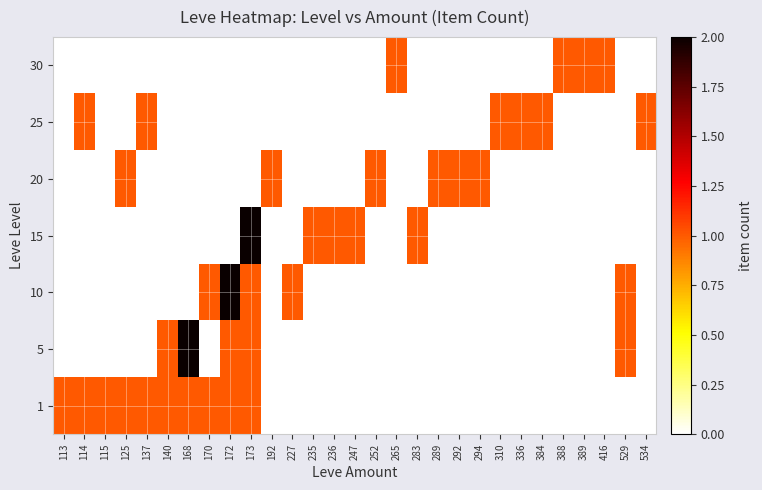

Rank the series at 529 from highest to lowest value.

5, 10, 1, 15, 20, 25, 30